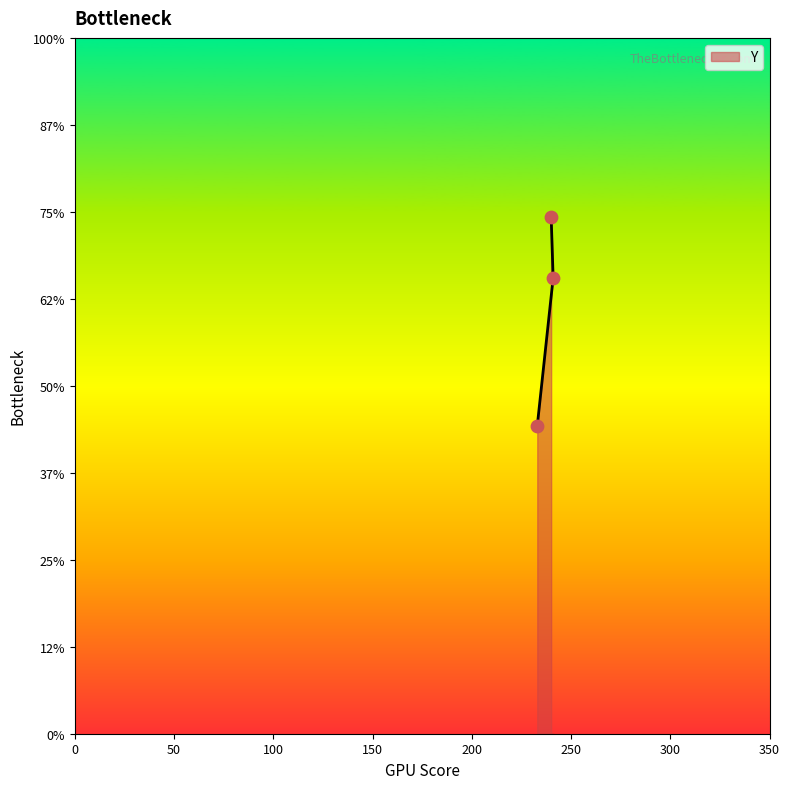

Which has a higher value, 241 or 233?

241